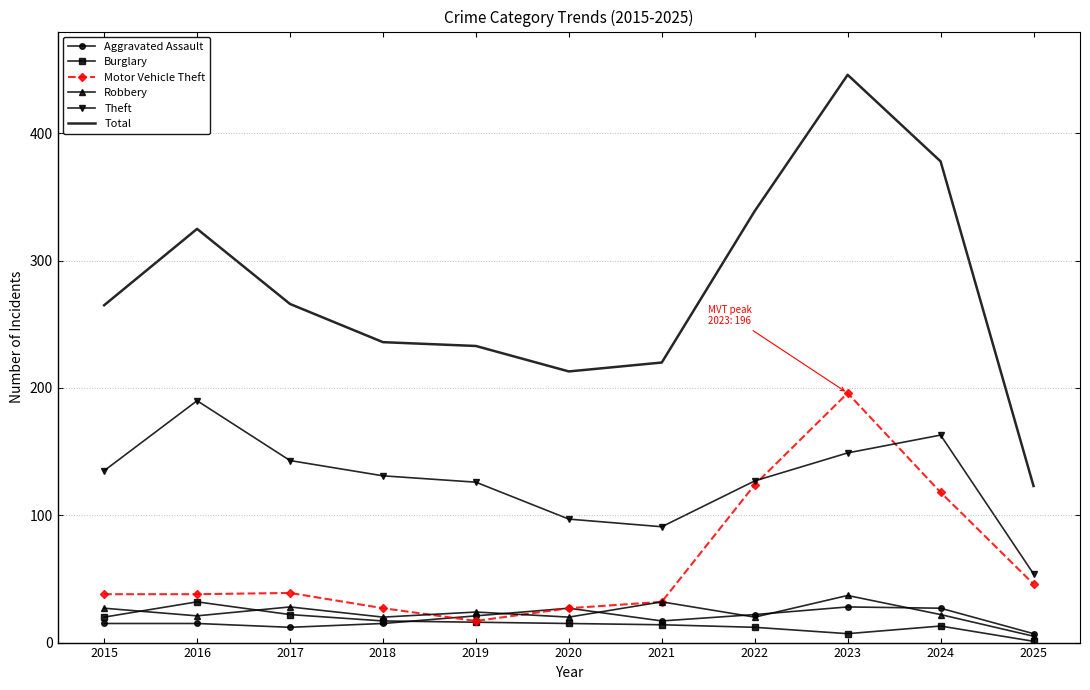

What is the sum of all Robbery values?

256